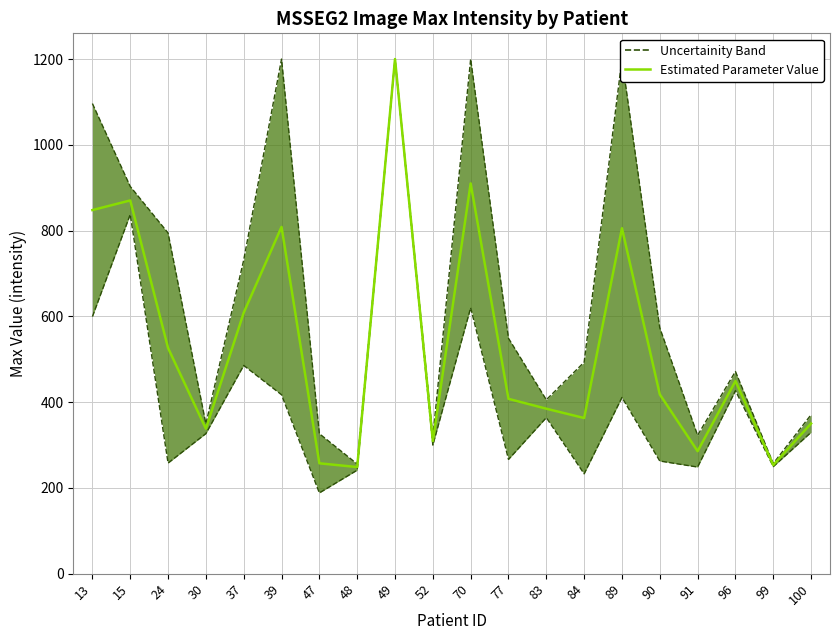

How many lines are shown in the chart?

2